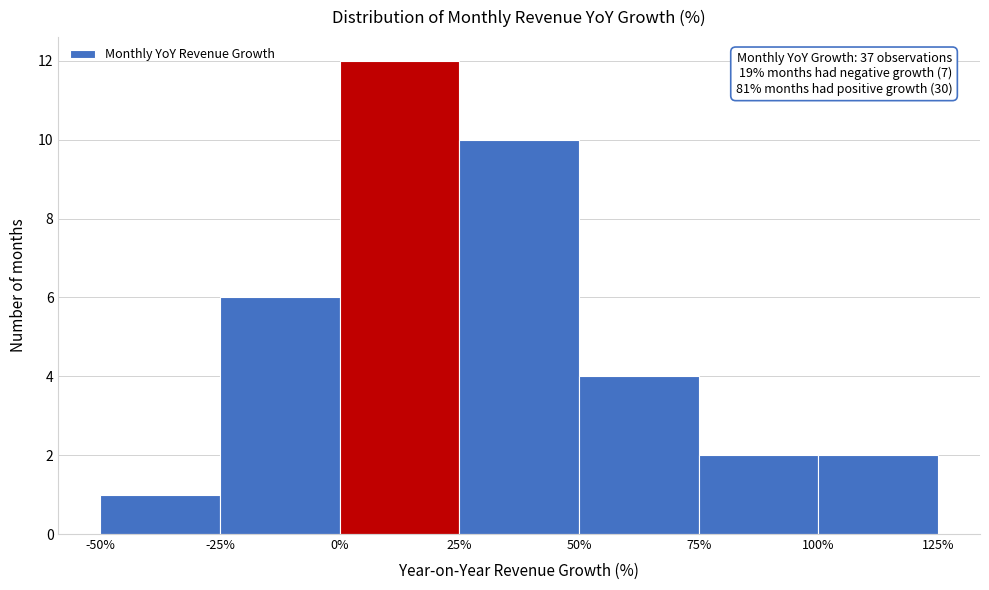

Over which range of the x-axis is the bar tallest?

0% to 25%